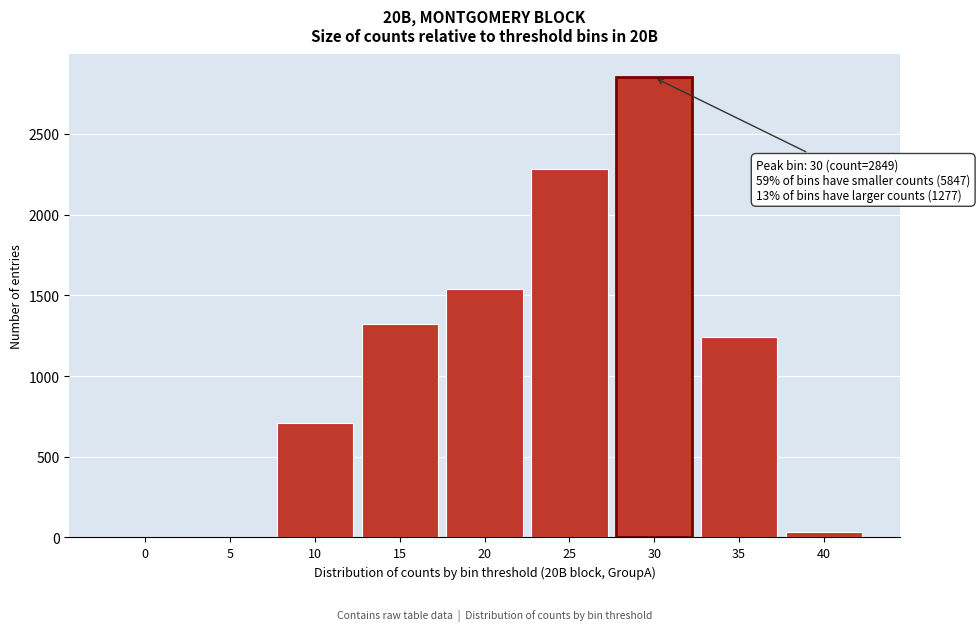

Reading left to right, transcribe all the data shown in this chart.

0=0	5=0	10=708	15=1321	20=1538	25=2280	30=2849	35=1243	40=34